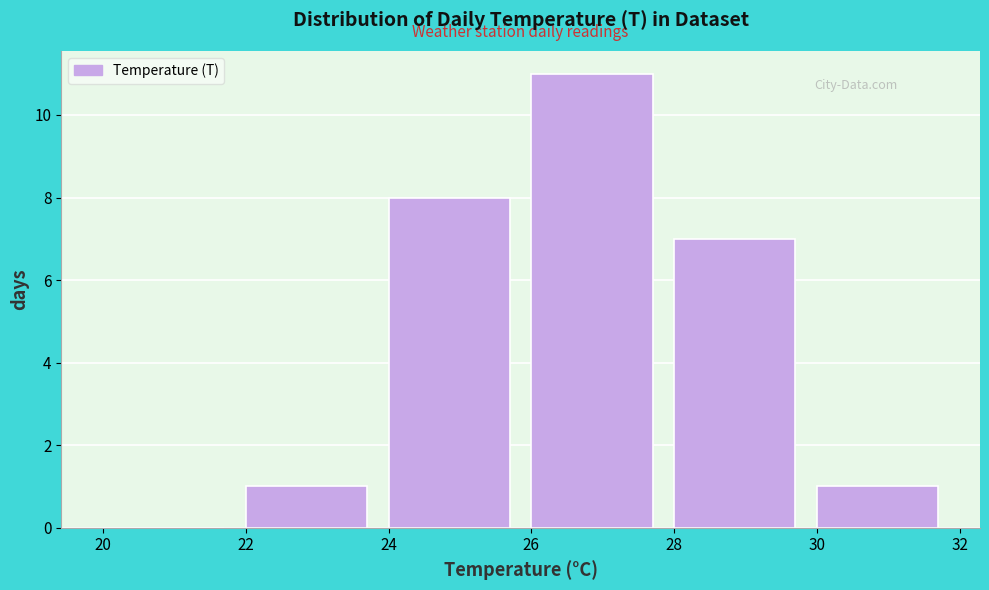

What is the height of the bar covering 22 to 24 on the x-axis? The values are not printed on the chart, so give them approximately, as read against the axis.

1